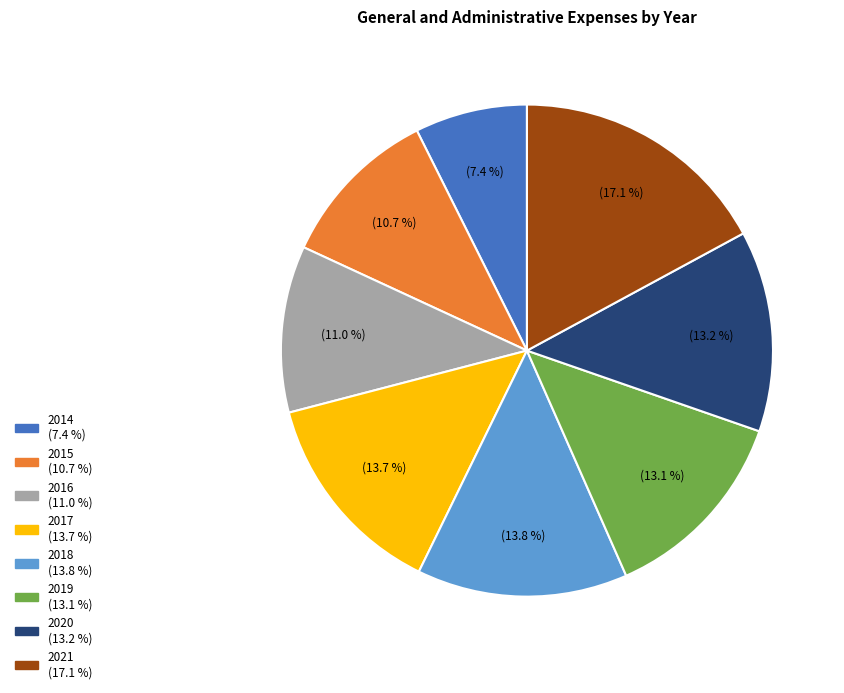

Which has a higher value, 2019 or 2016?

2019